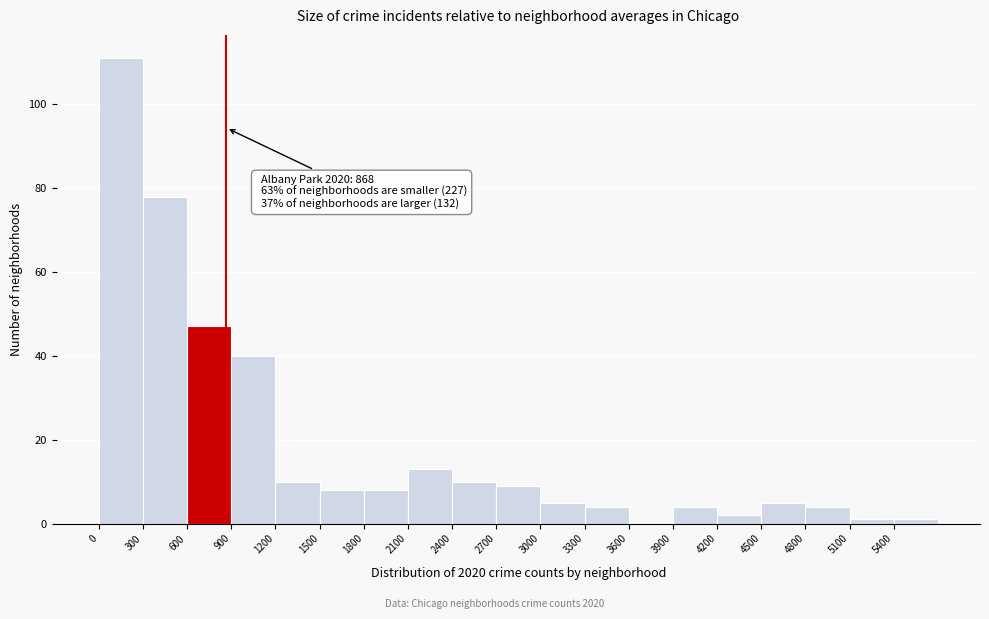

Over which range of the x-axis is the bar tallest?

0 to 300